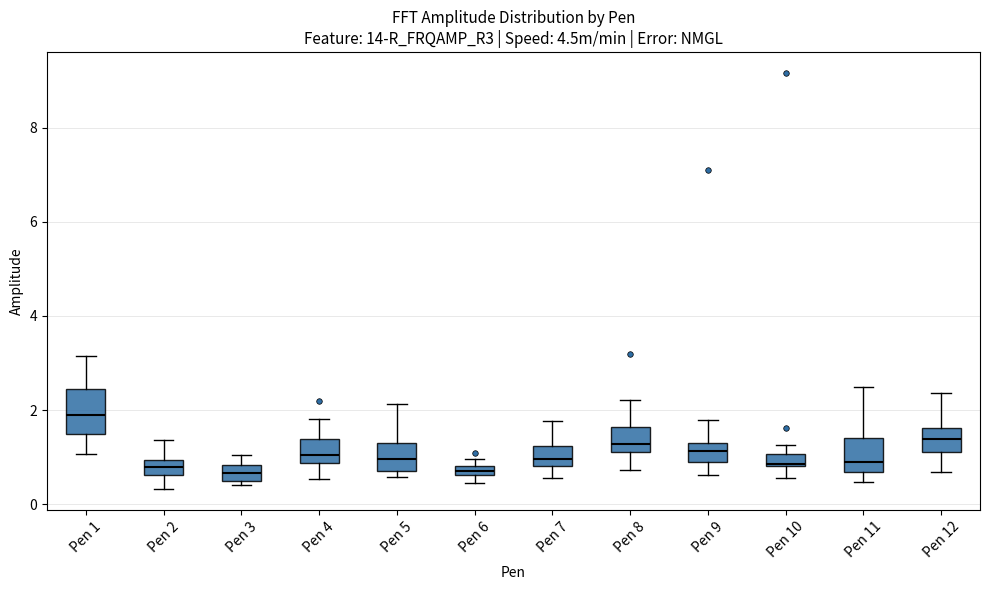

Where is the lower edge of the box for Pen 3 on the y-axis? The values are not printed on the chart, so give them approximately, as read against the axis.

0.4